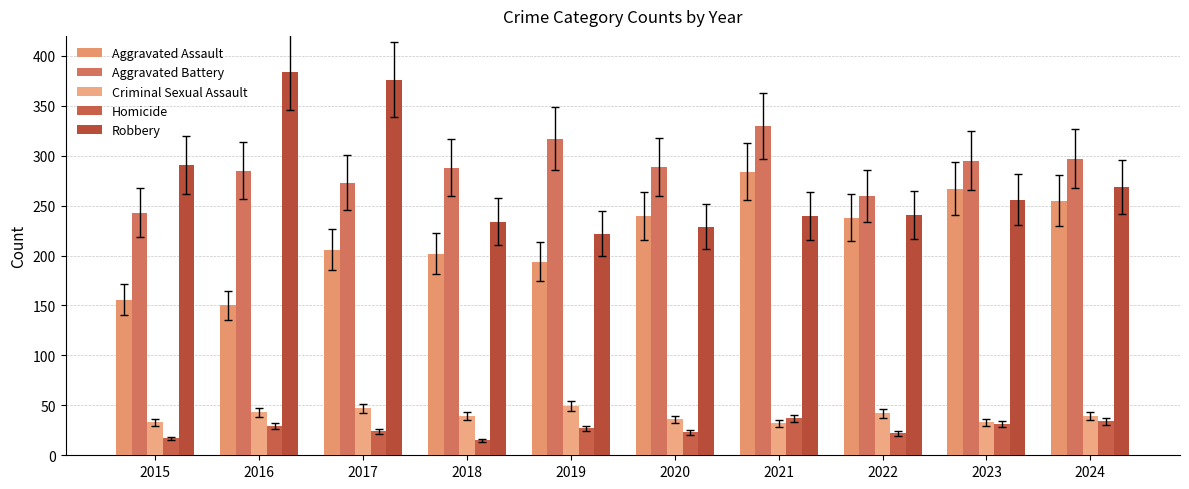

At which label does Aggravated Battery reach its peak?

2021